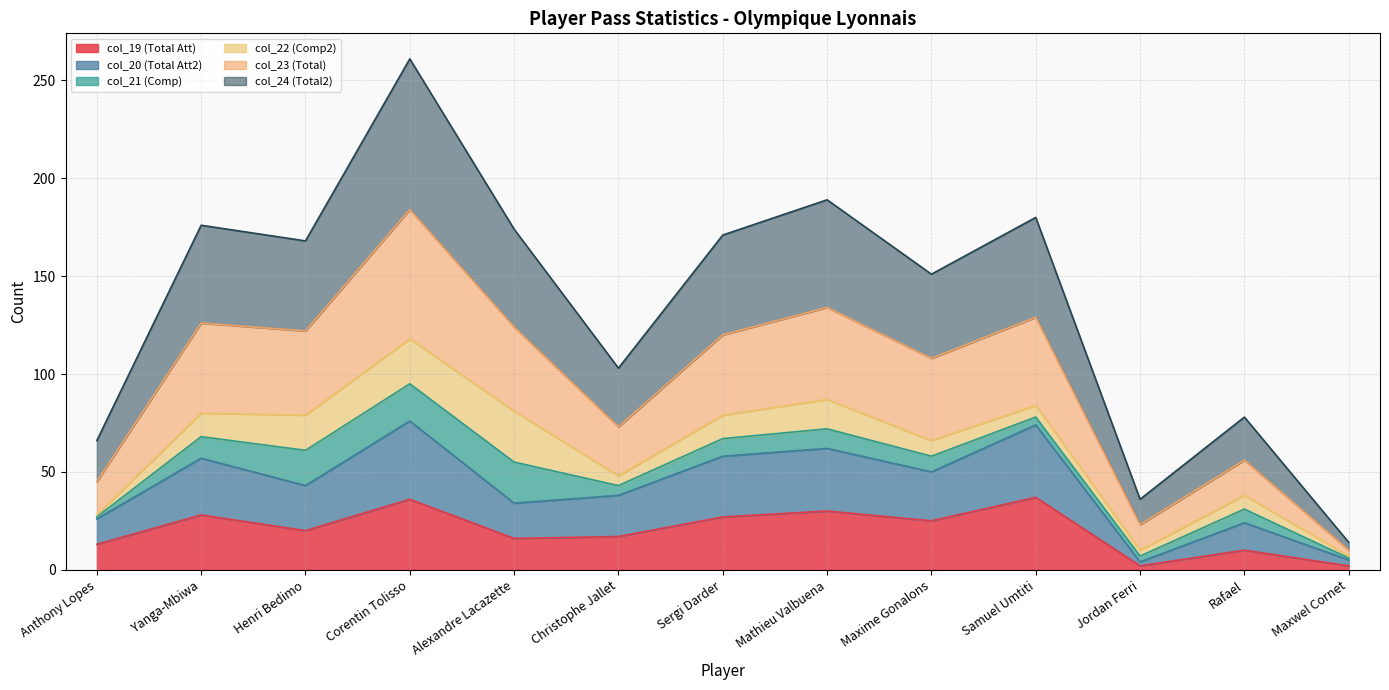

At which category is the sum across all series the highest?

Corentin Tolisso